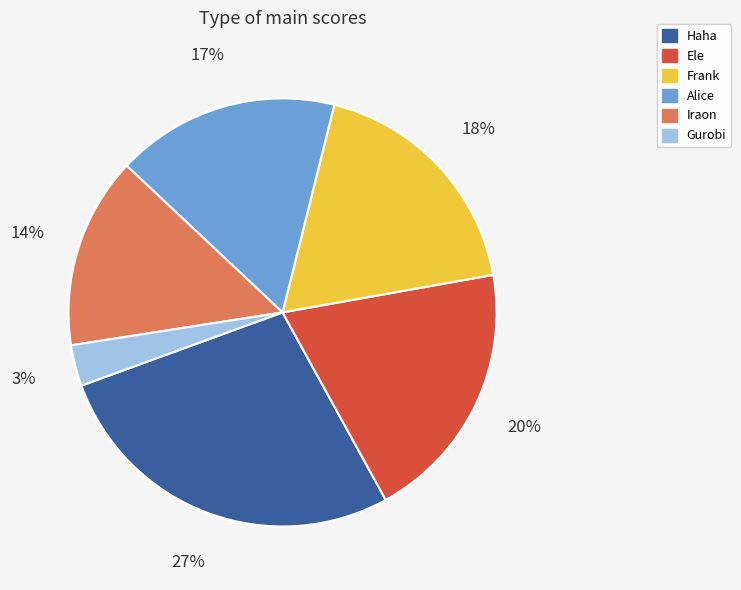

To the nearest percent, what portion does Gurobi represent?

3%